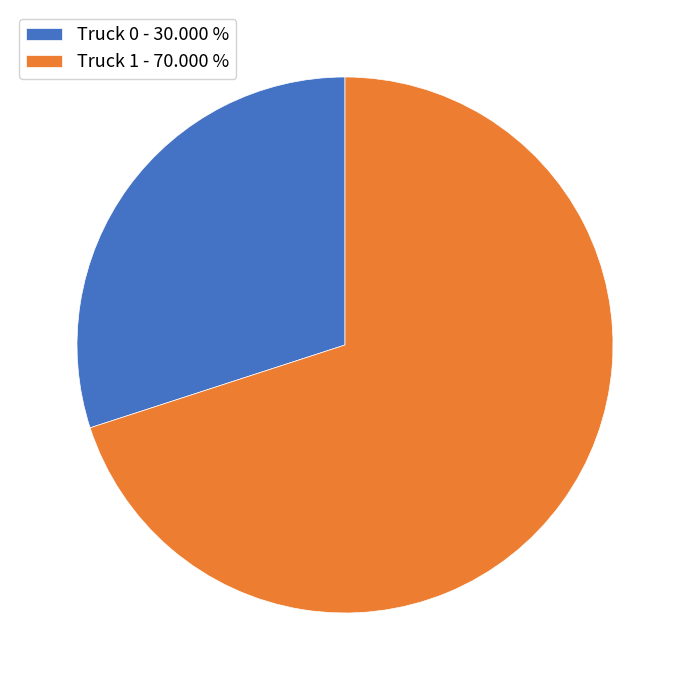

Does Truck 0 - 30.000 % represent more than half of the total?

No